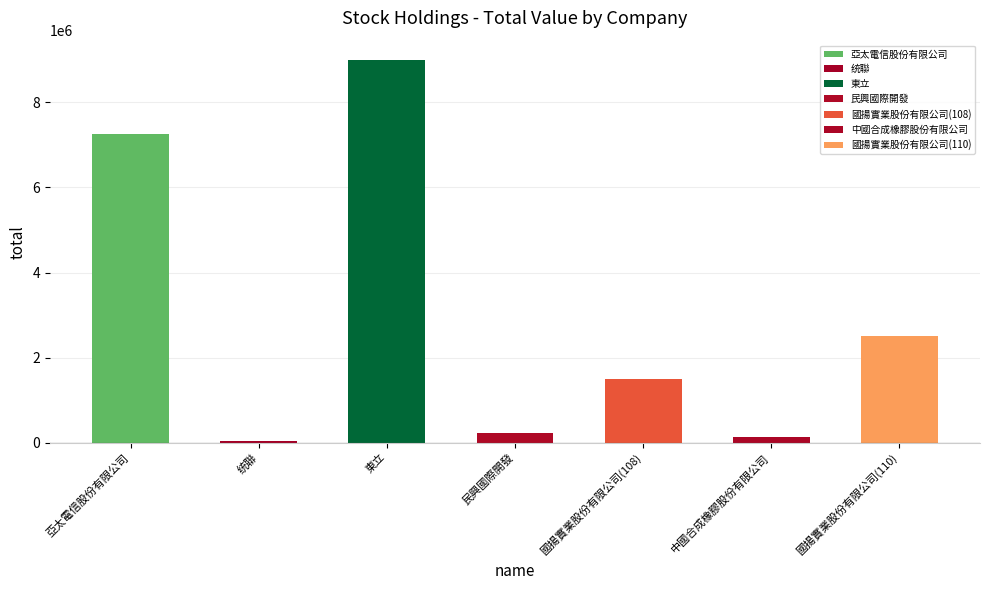

What is the label of the 6th bar from the right?

统聯